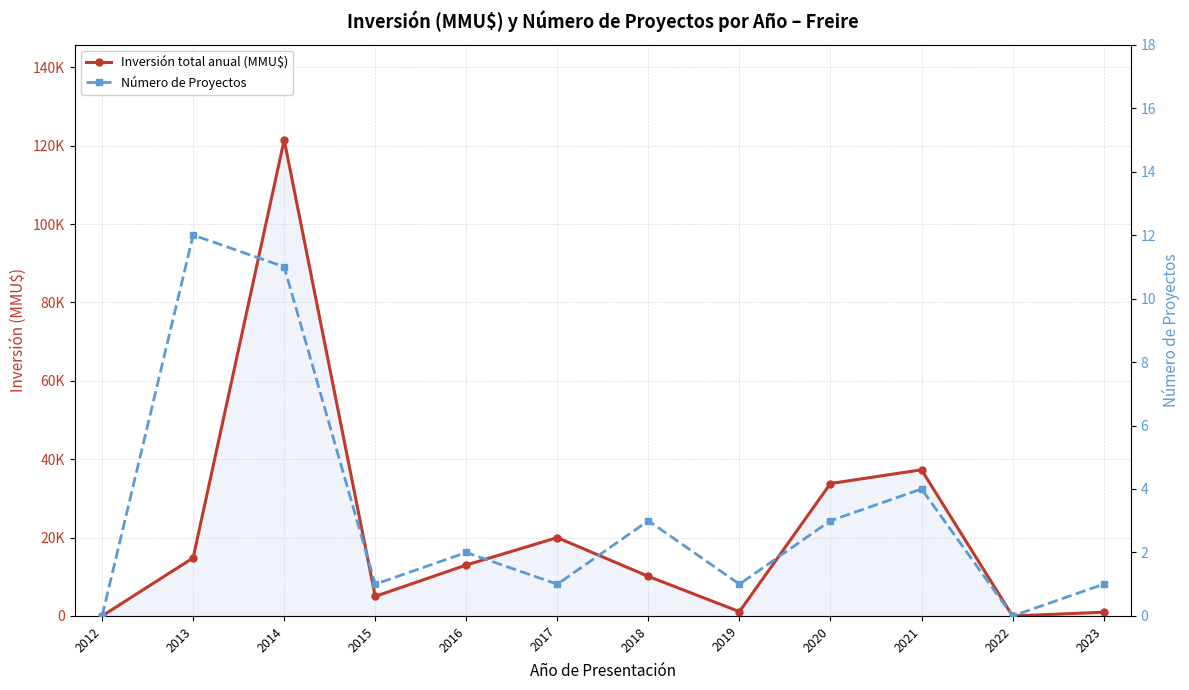

Does the chart display data point markers on the line(s)?

Yes